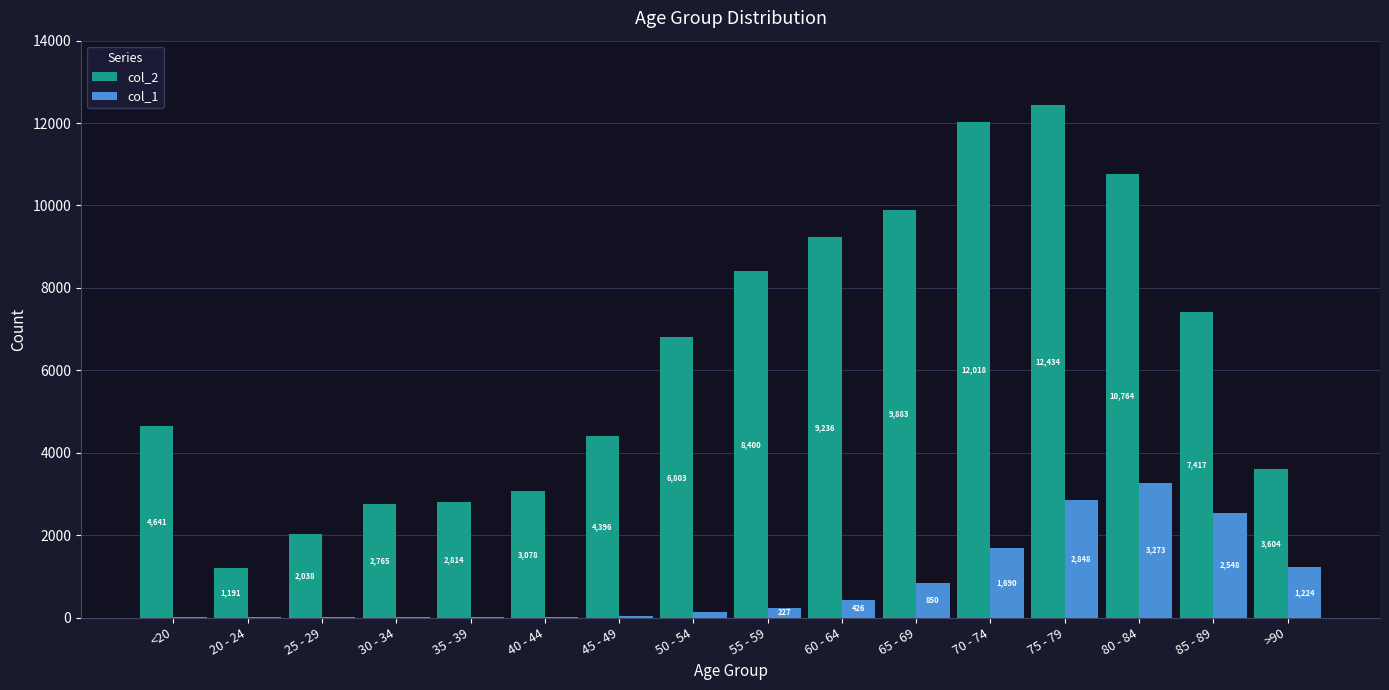

What is the greatest value displayed?

12434